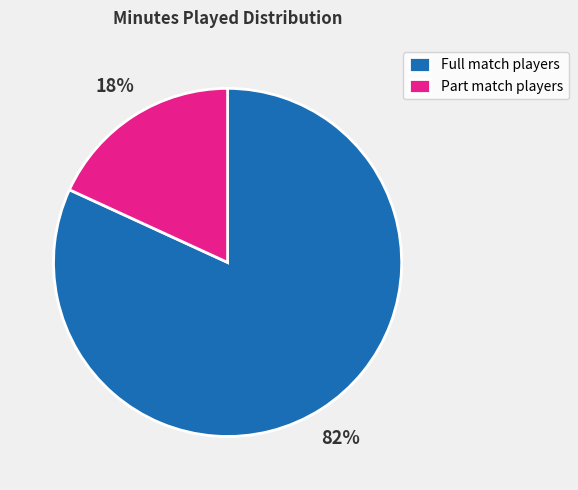

Which category has the smallest portion of the pie?

Part match players